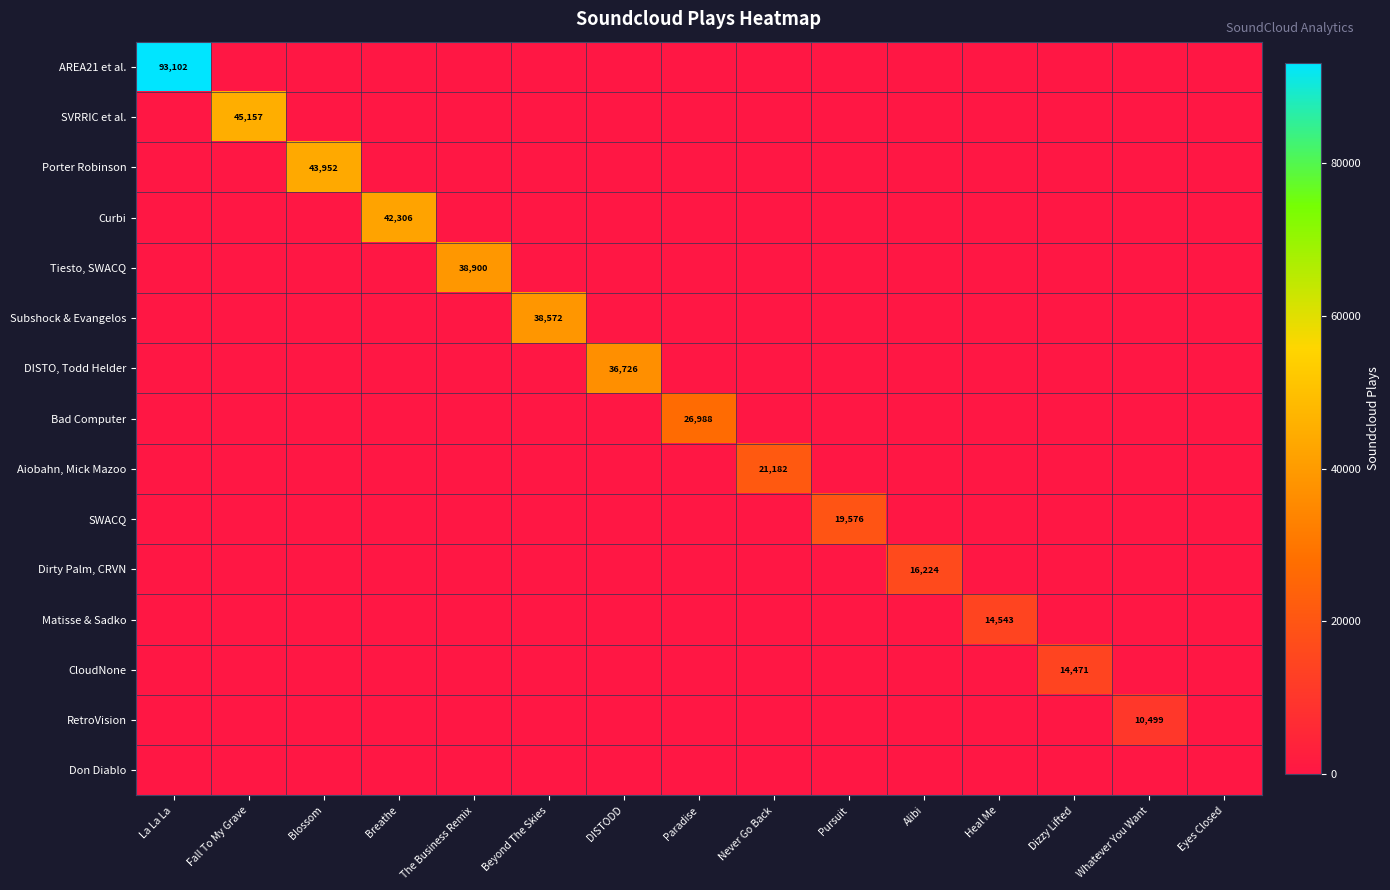

Between Heal Me and Eyes Closed, which series saw the biggest shift?

Matisse & Sadko